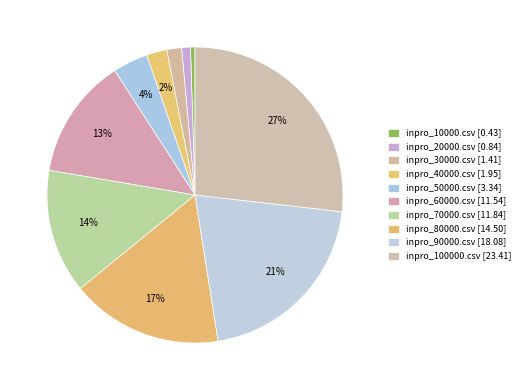

Rank the categories by value from highest to lowest.

inpro_100000.csv, inpro_90000.csv, inpro_80000.csv, inpro_70000.csv, inpro_60000.csv, inpro_50000.csv, inpro_40000.csv, inpro_30000.csv, inpro_20000.csv, inpro_10000.csv